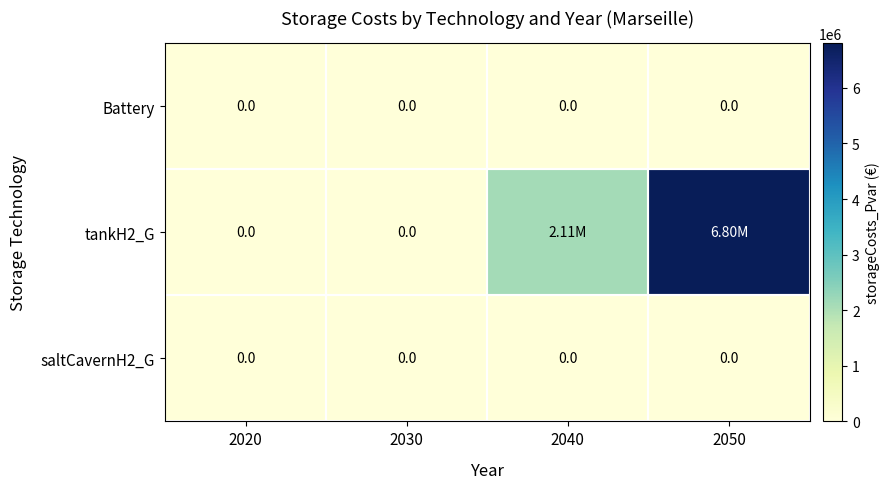

At 2050, list the series in order from largest to smallest.

tankH2_G, Battery, saltCavernH2_G